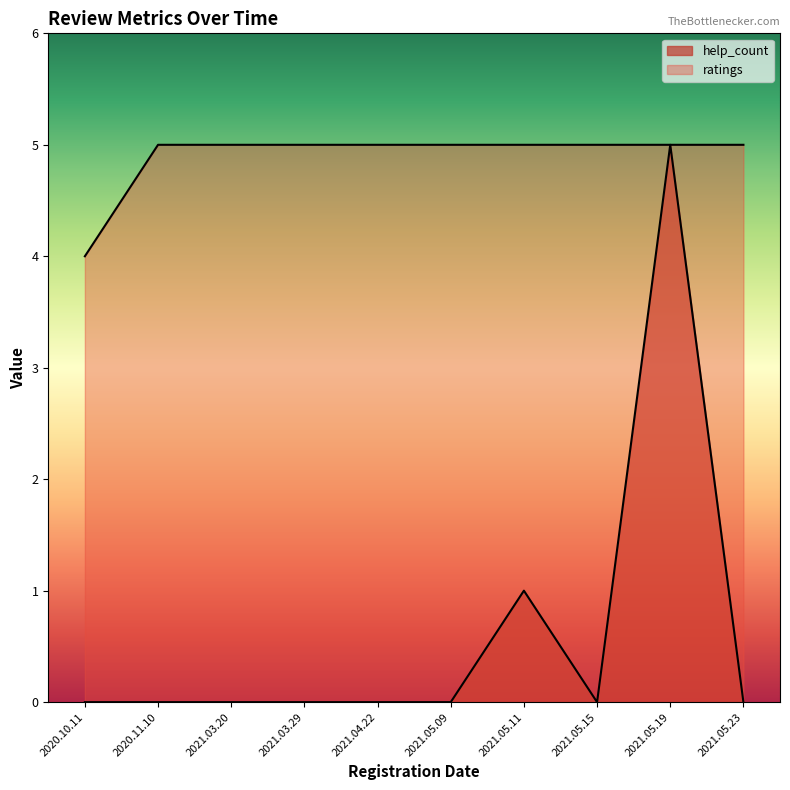

The value of ratings at 2020.10.11 is 4. True or false?

True